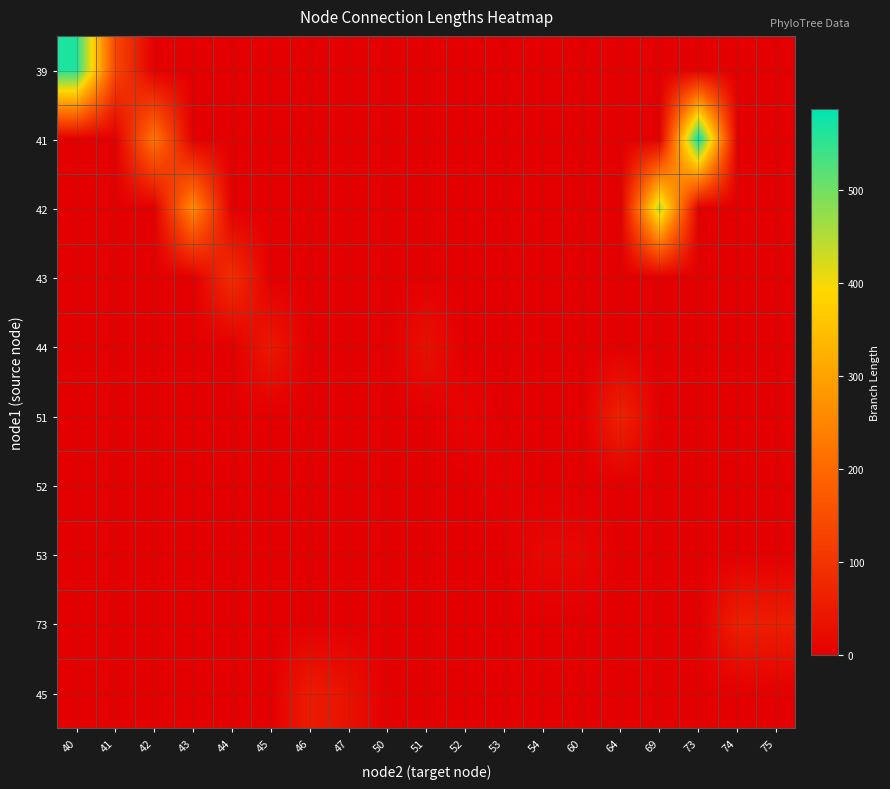

What is the difference between the highest and lowest values at 69?

452.5